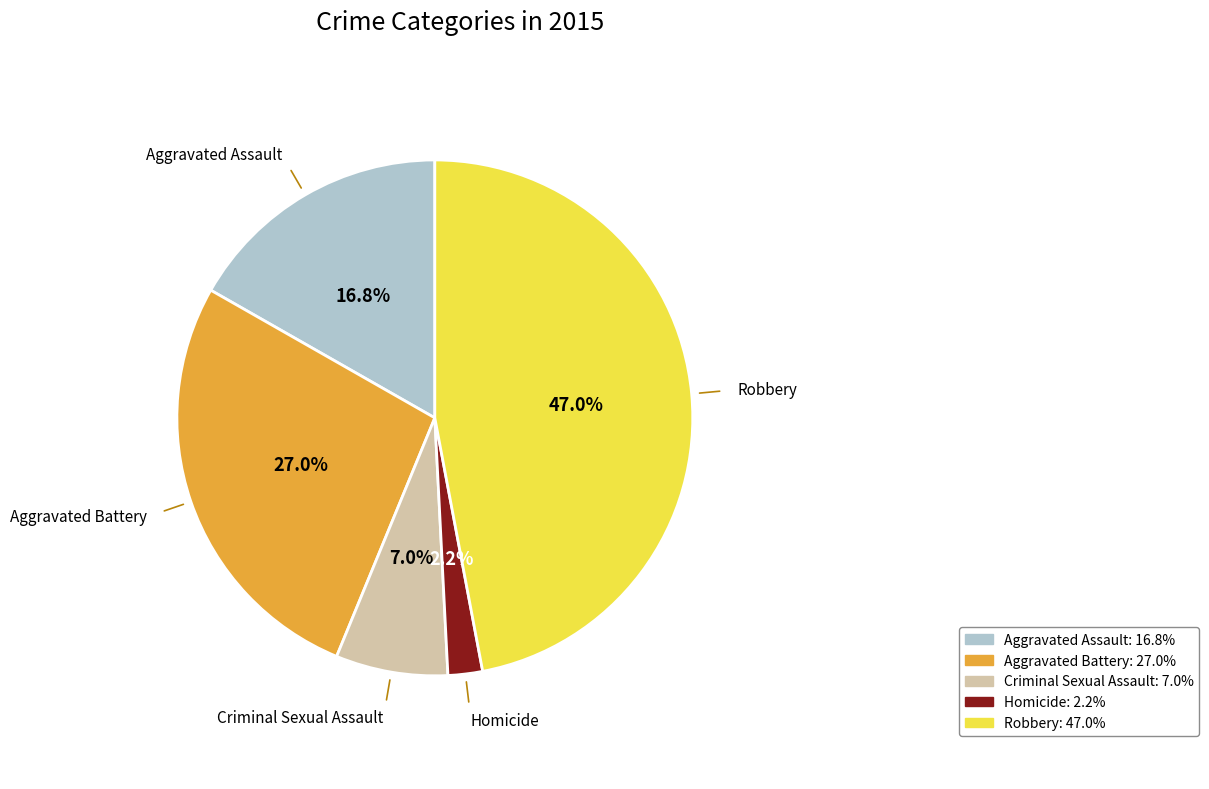

Between Aggravated Assault and Aggravated Battery, which is larger?

Aggravated Battery